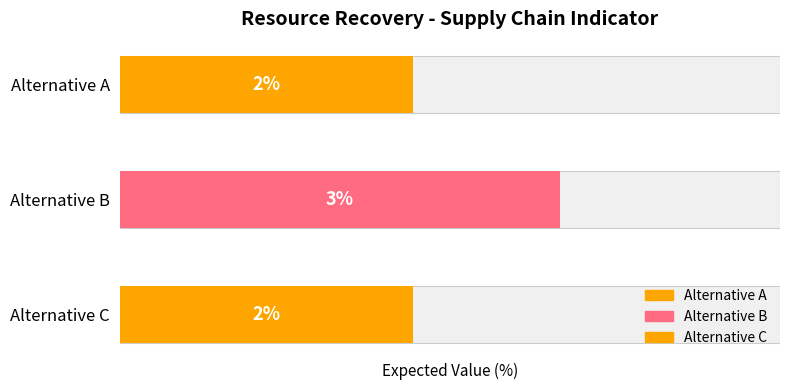

What is the sum of all values?

7